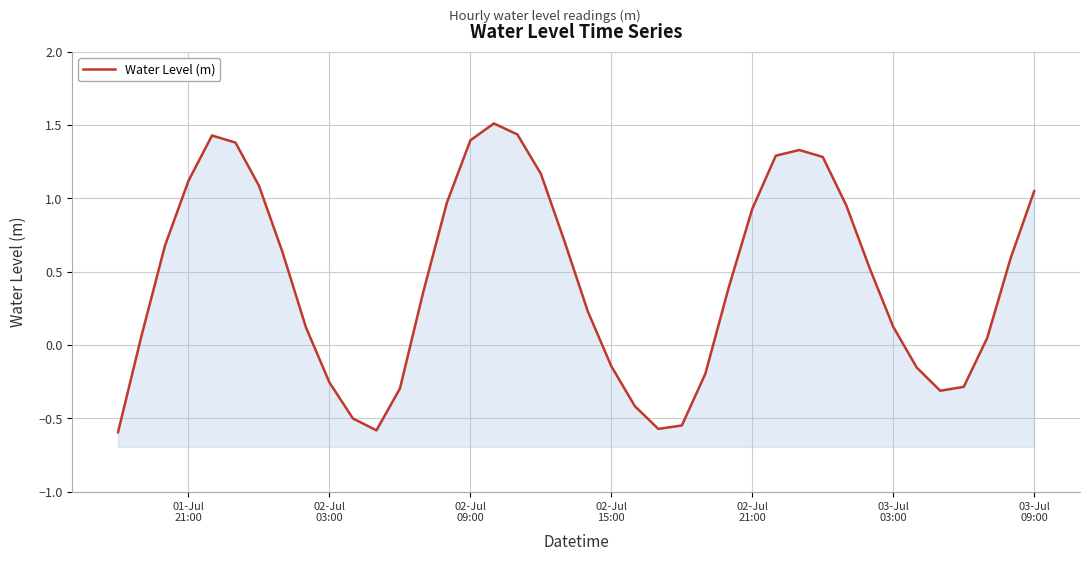

Count the number of categories in the chart.

40